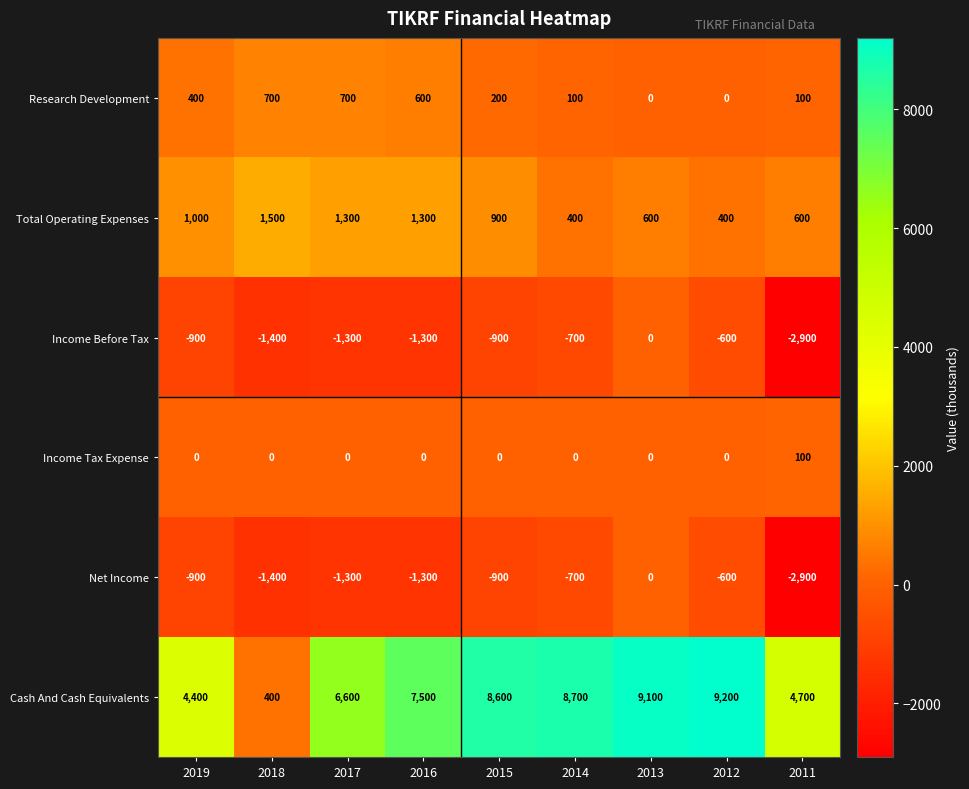

What is the total value across all series at 2014?

7800